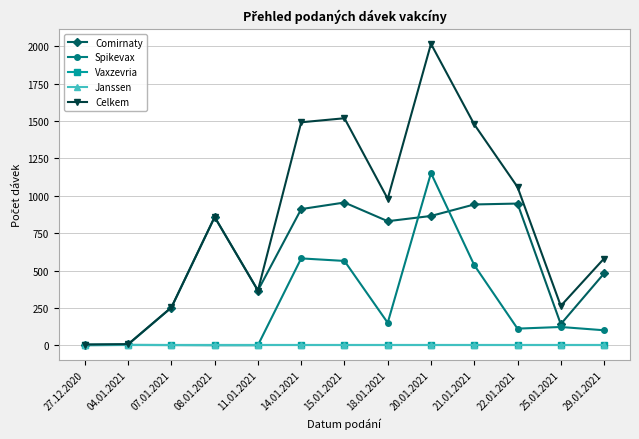

Read the Celkem value at 20.01.2021, to the nearest 50.

2000